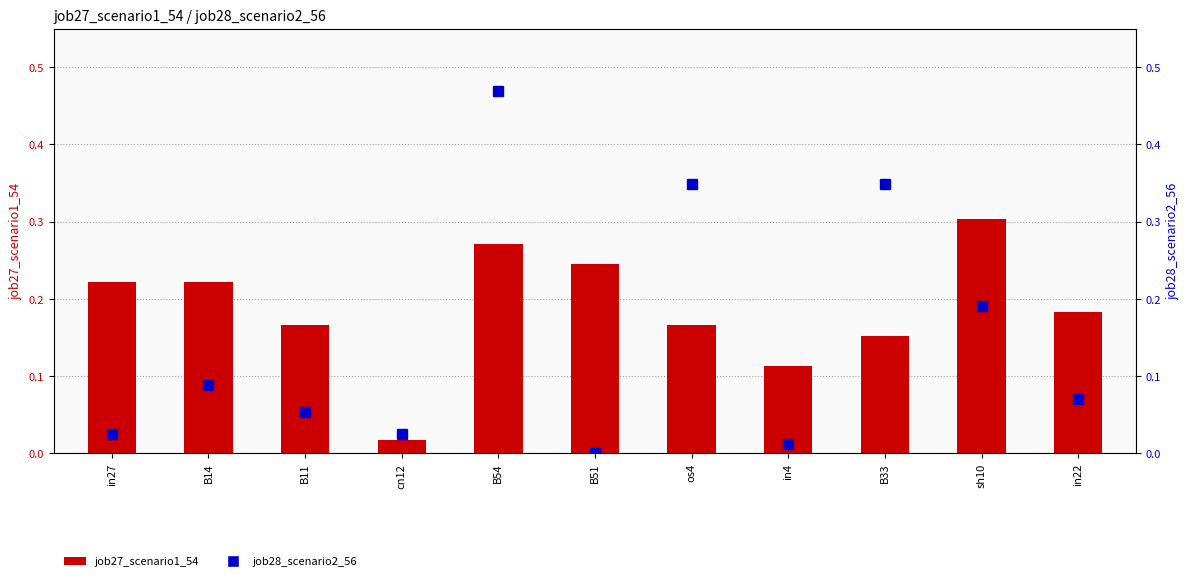

What is the sum of all job28_scenario2_56 values?

1.6